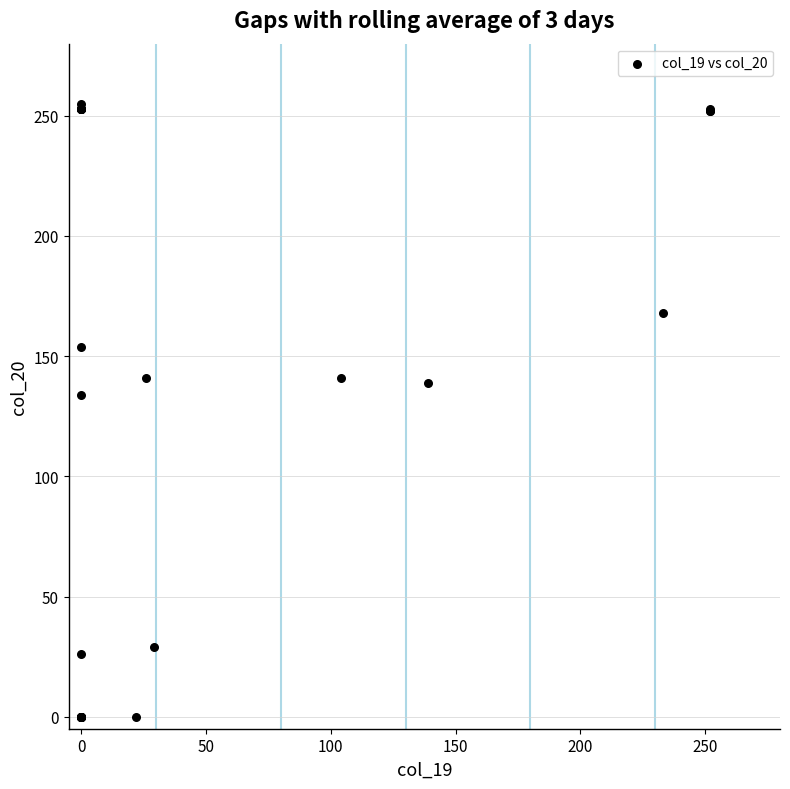

What Y value in the scatter plot is closest to 127?

134